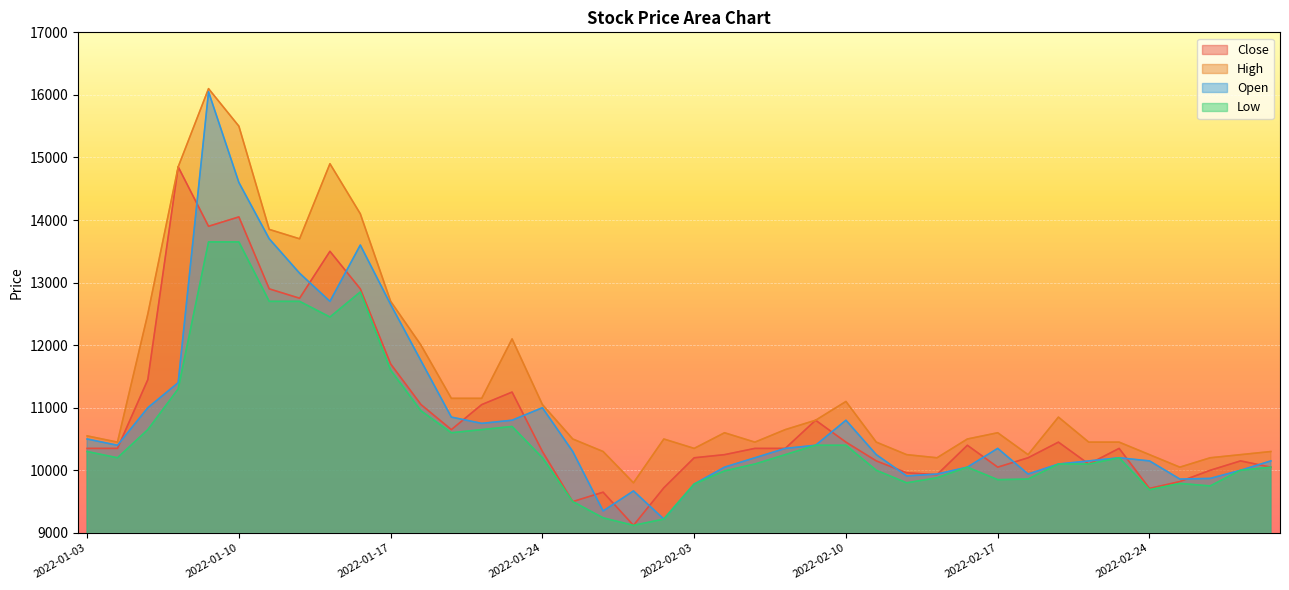

What is the smallest value displayed?

9120